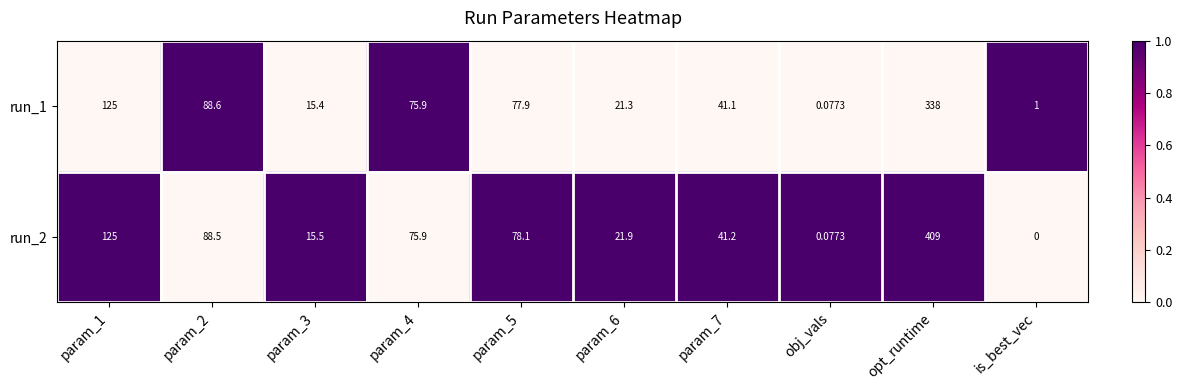

Is the value of run_1 at param_4 greater than the value of run_2 at is_best_vec?

Yes